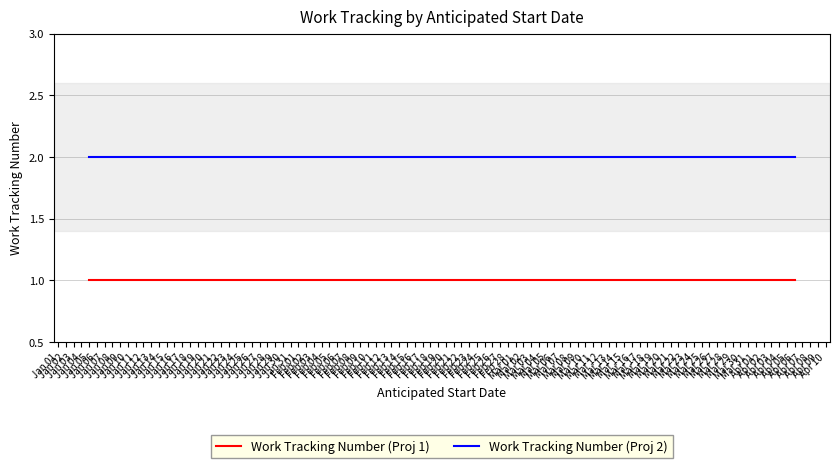

At how many categories does at least one series exceed 1?

3